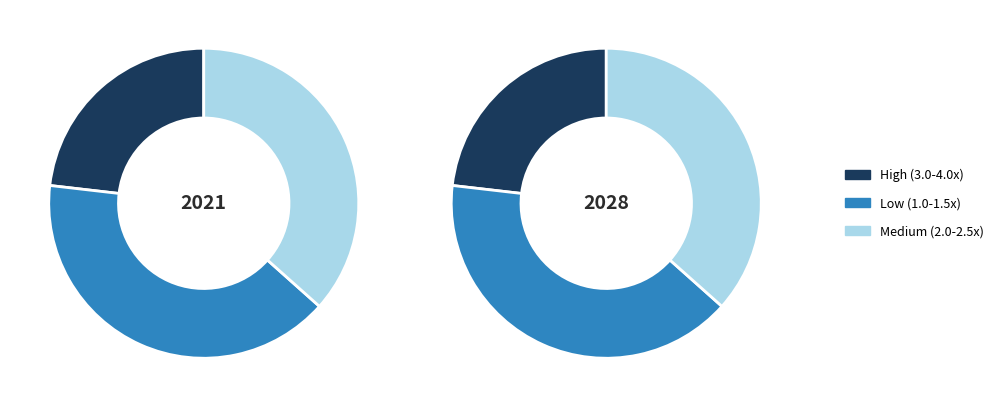

To the nearest percent, what is the average slice percentage?

33%